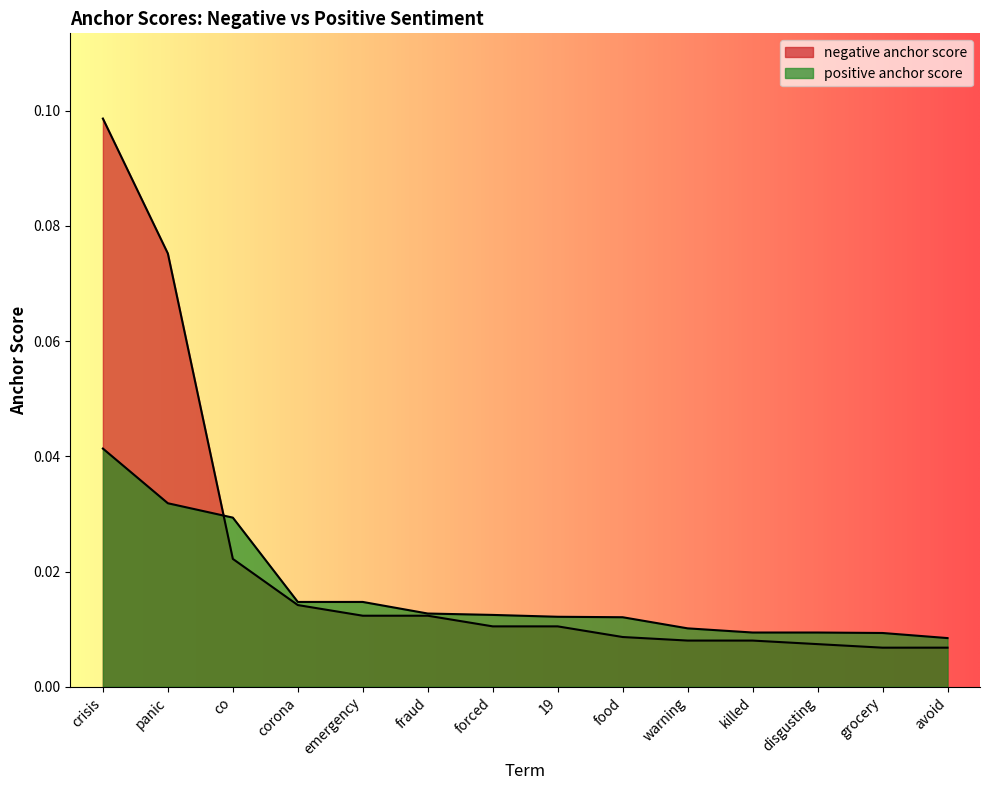

Which category has the highest value in the positive anchor score series?

crisis